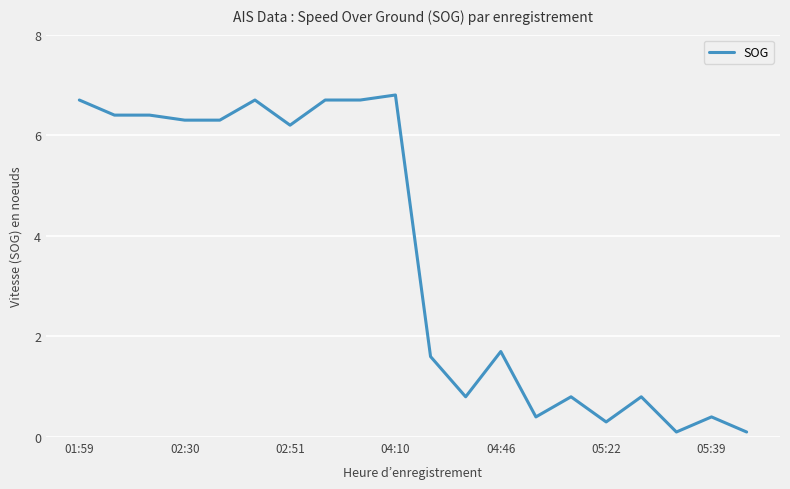

What is the greatest value displayed?

6.8